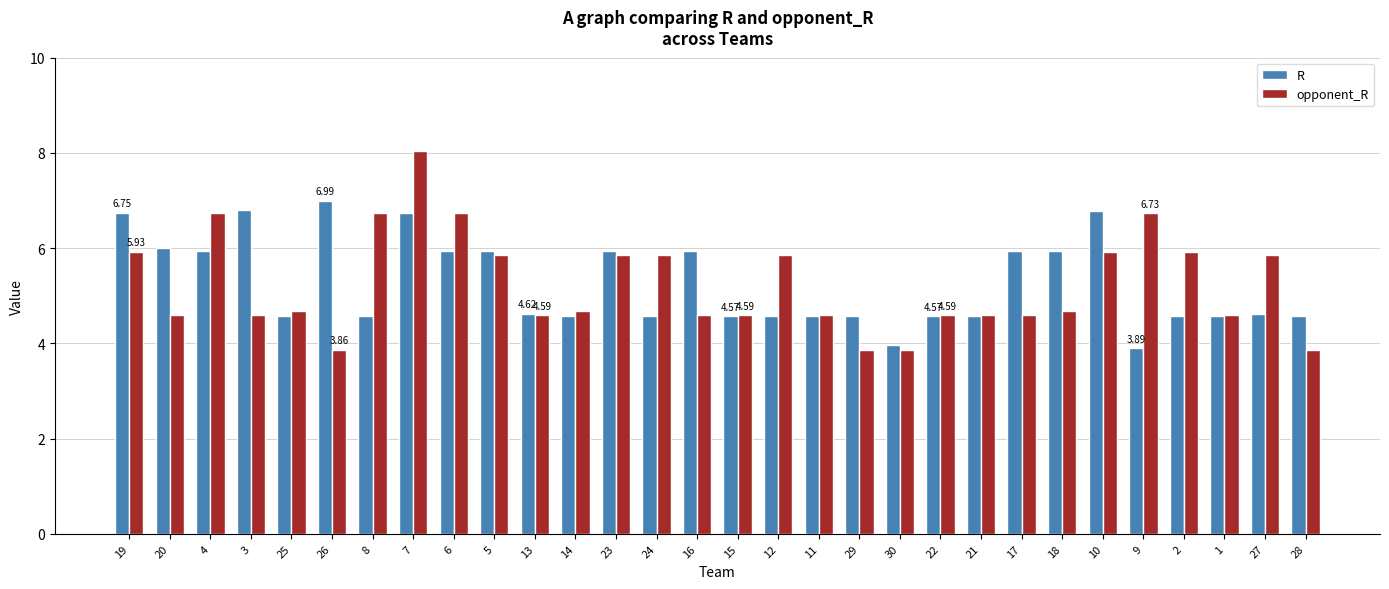

Between 30 and 2, which series saw the biggest shift?

opponent_R